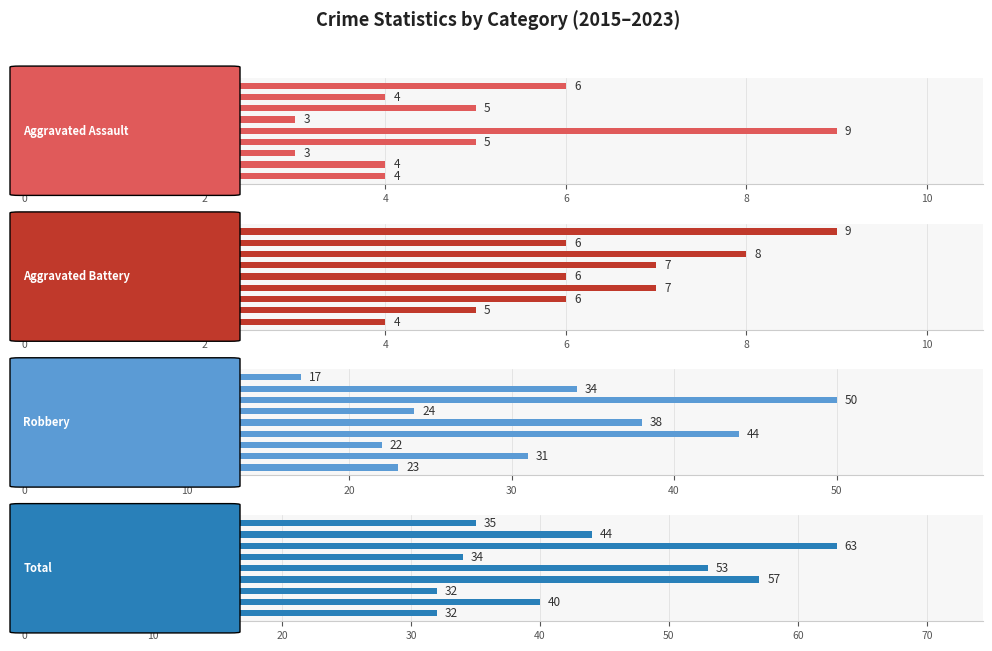

Does the chart contain any negative values?

No